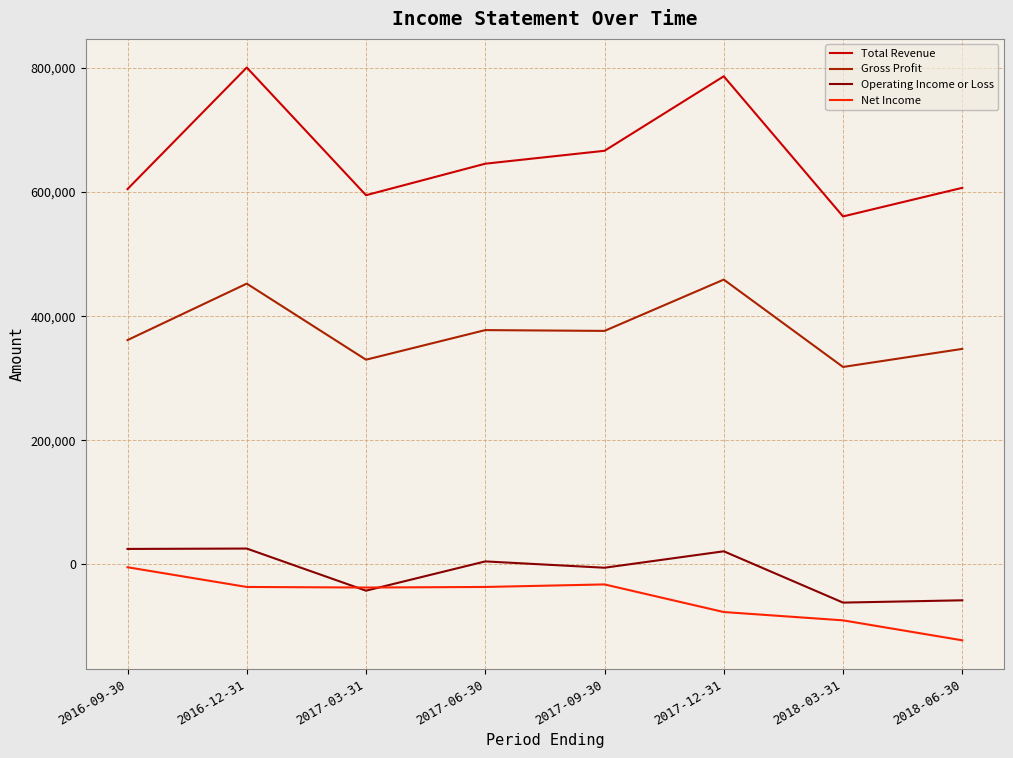

At which label is Total Revenue closest to 680700?

2017-09-30